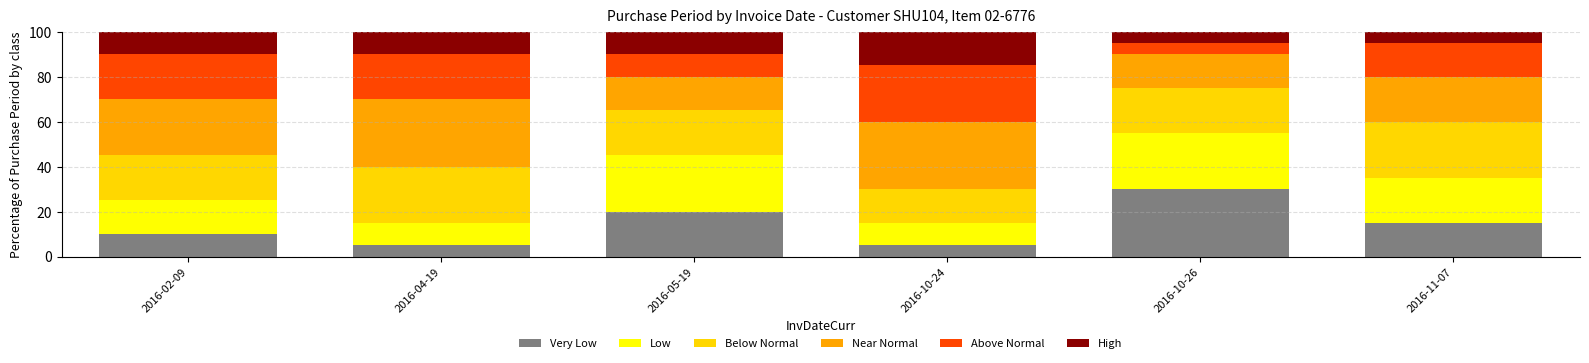

What is the total value across all series at 2016-04-19?

100